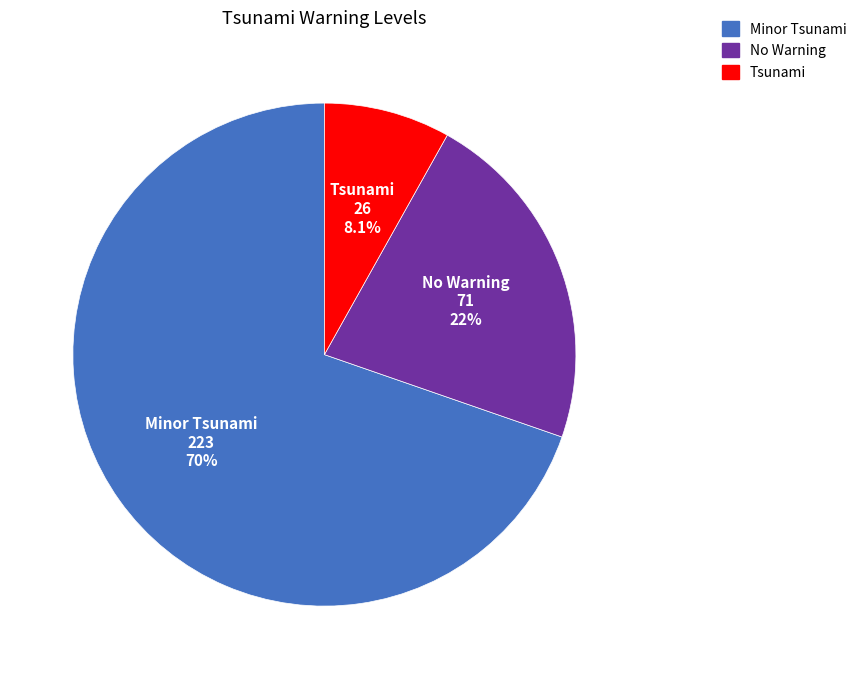

To the nearest percent, what percentage of the pie is Tsunami?

8%